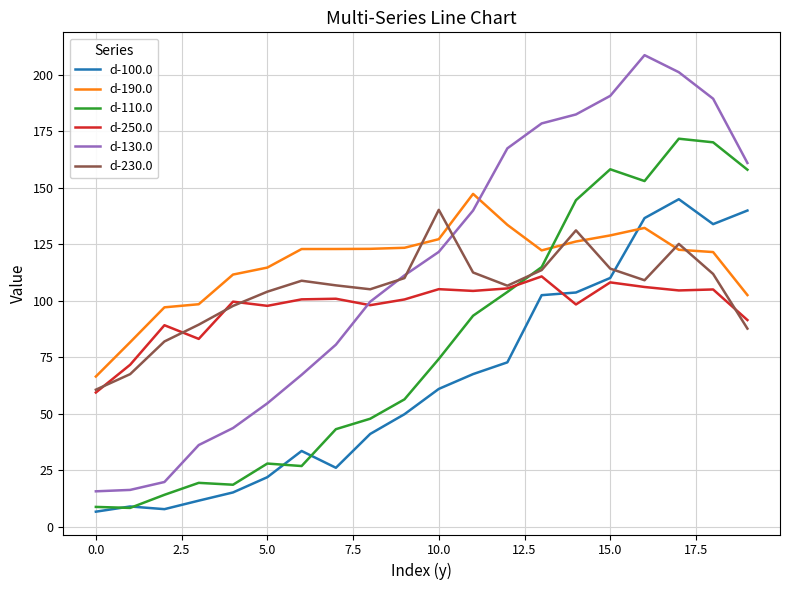

Which series has the widest spread of values?

d-130.0